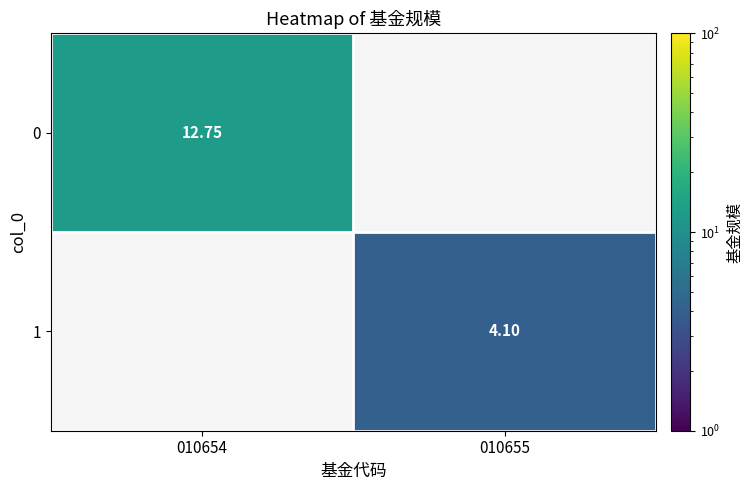

What is the smallest value displayed?

4.1